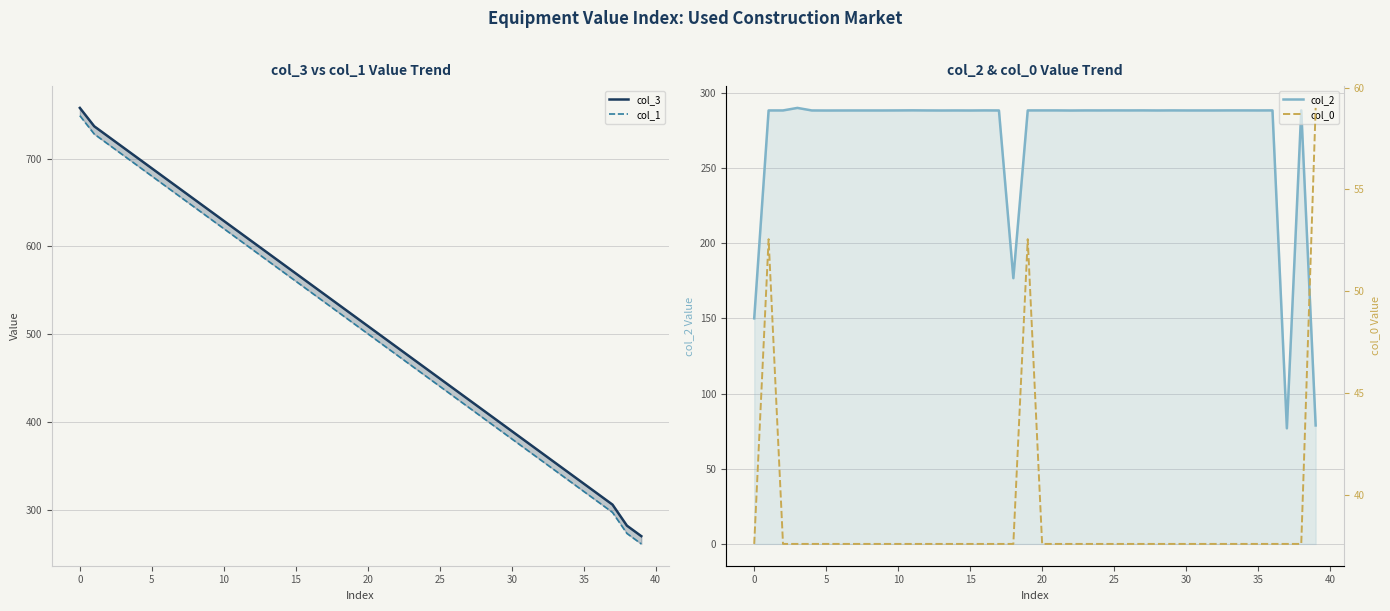

Read the col_0 value at 5.

37.6